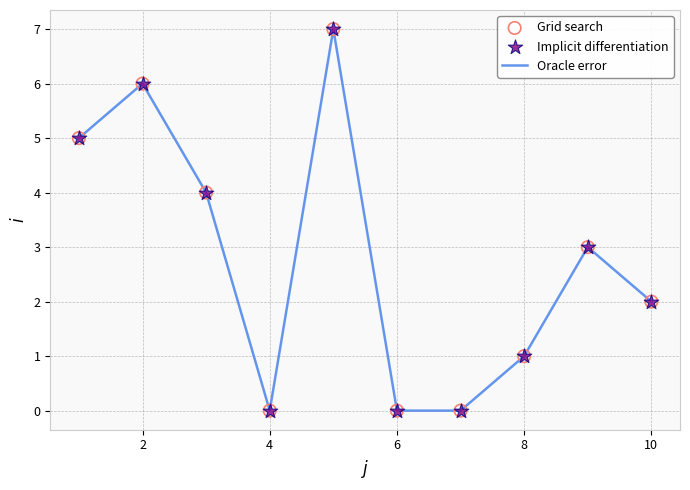

What is the maximum value shown in the chart?

7